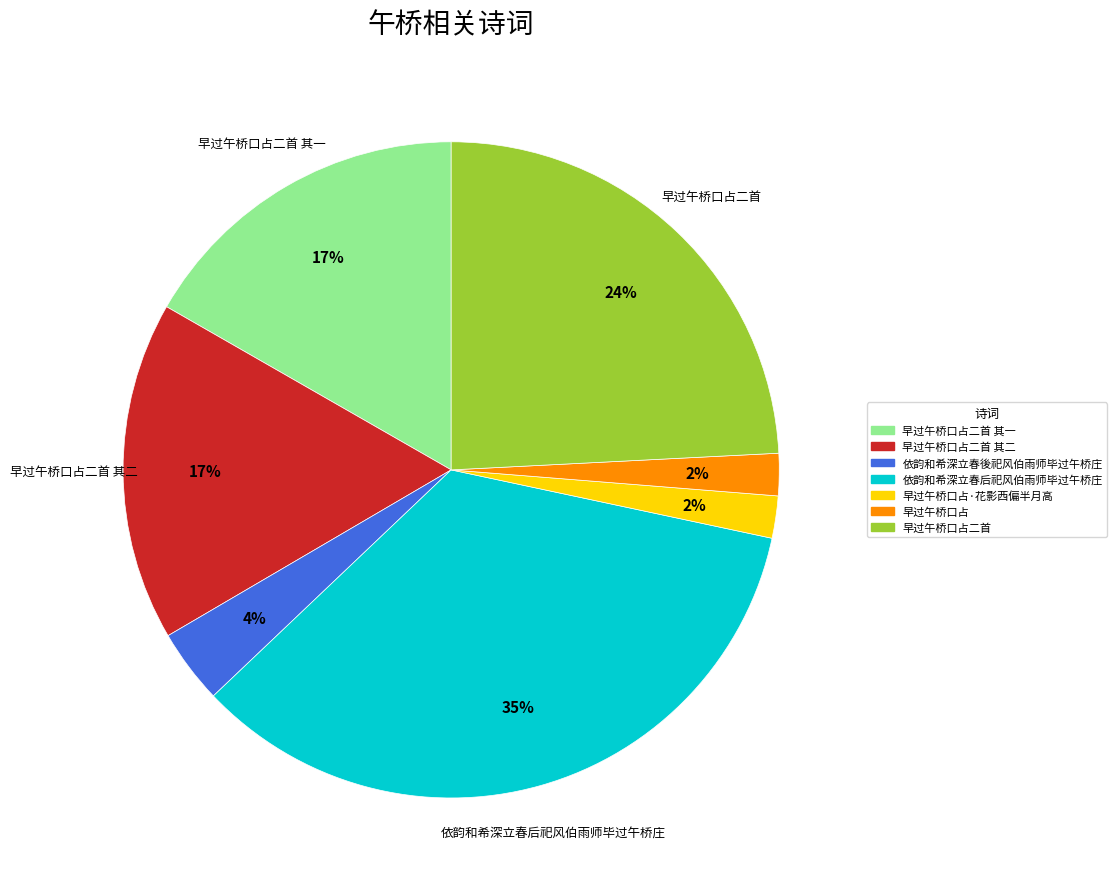

To the nearest percent, what is the average slice percentage?

14%